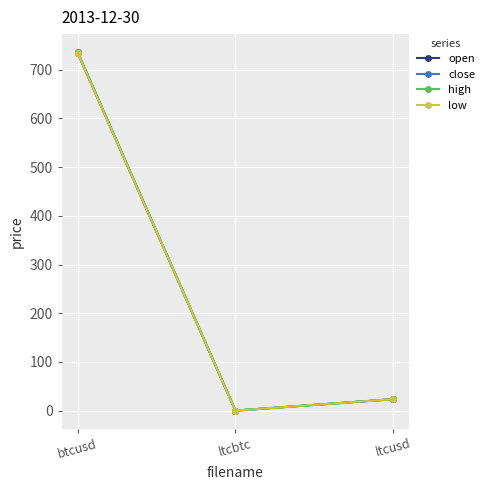

Does the chart have visible grid lines?

Yes